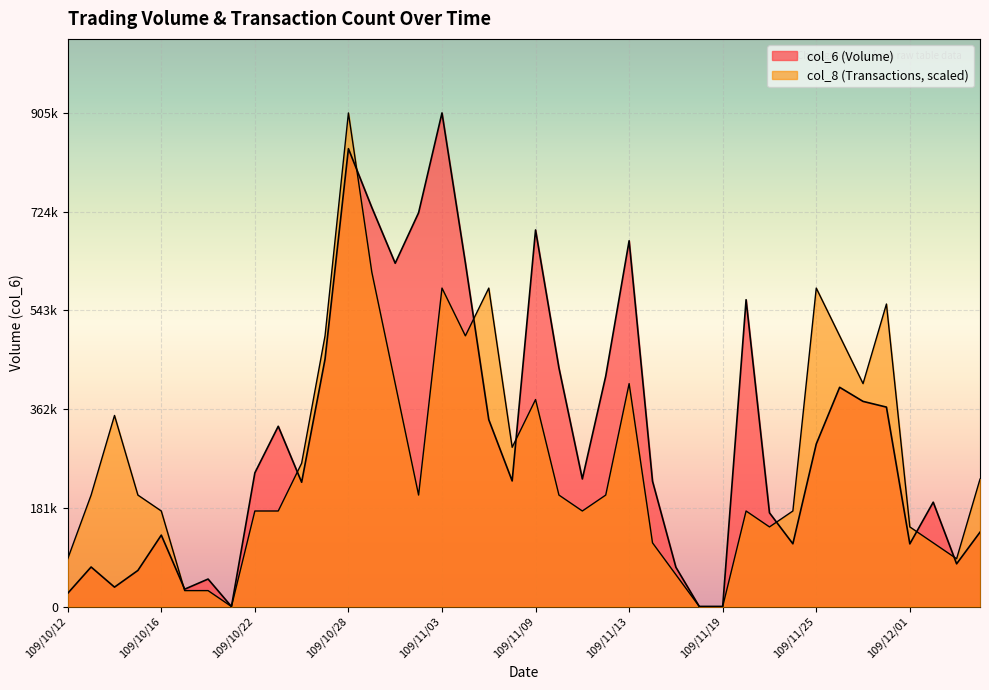

True or false: col_8 has a value of 204449.7 at 109/11/02.

True